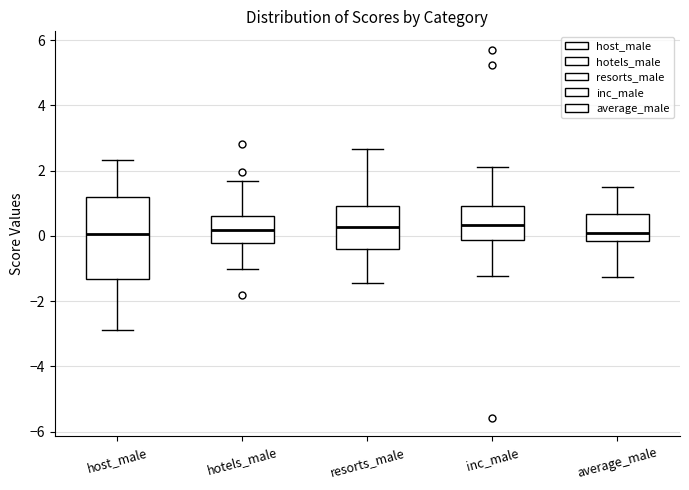

Reading left to right, read every box against the y-axis: the position of its median line, the range the box covers, and the ends of its whiskers. The values are not printed on the chart, so give them approximately, as read against the axis.

host_male: median 0.0, box -1.4 to 1.2, whiskers -2.8 to 2.4
hotels_male: median 0.2, box -0.2 to 0.6, whiskers -1.0 to 1.6
resorts_male: median 0.2, box -0.4 to 1.0, whiskers -1.4 to 2.6
inc_male: median 0.4, box -0.2 to 1.0, whiskers -1.2 to 2.2
average_male: median 0.0, box -0.2 to 0.6, whiskers -1.2 to 1.4